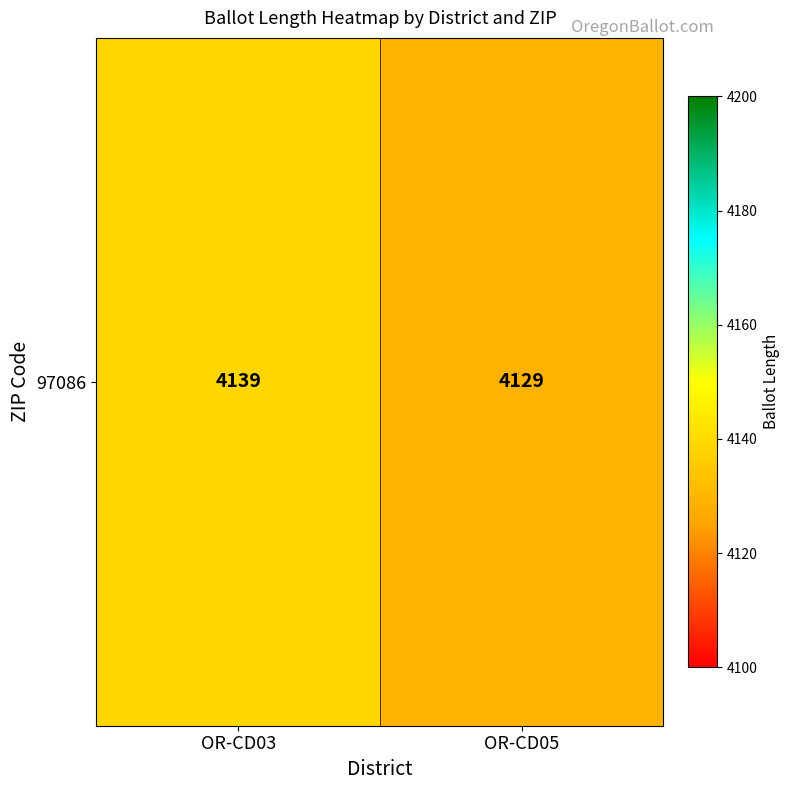

What is the sum of the values at OR-CD05 and OR-CD03?

8268